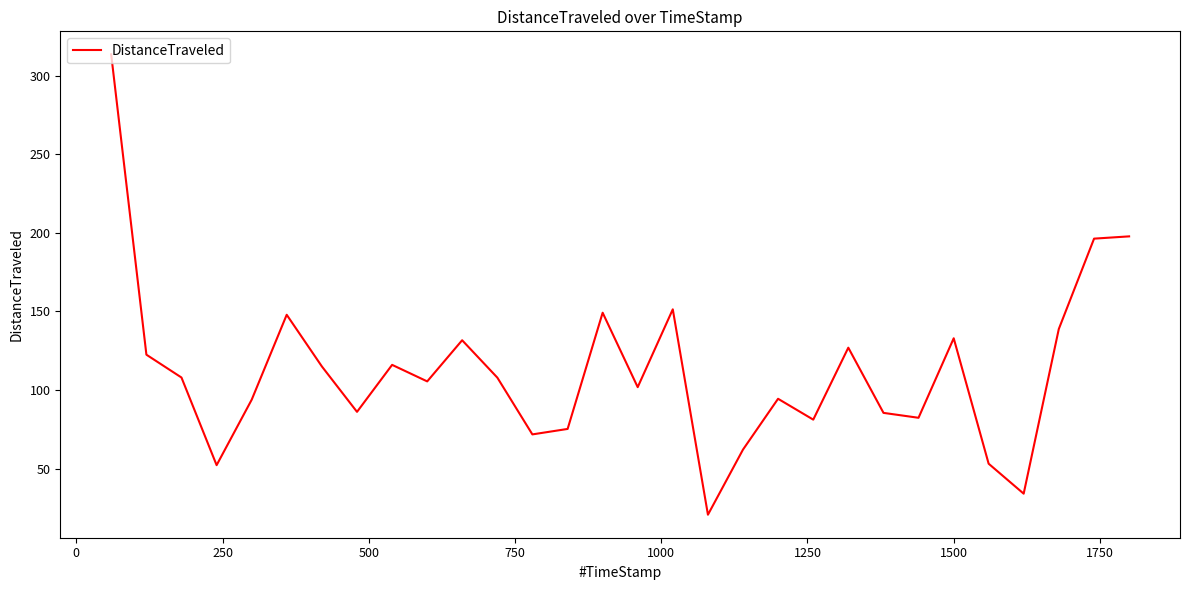

What is the maximum value shown in the chart?

313.5